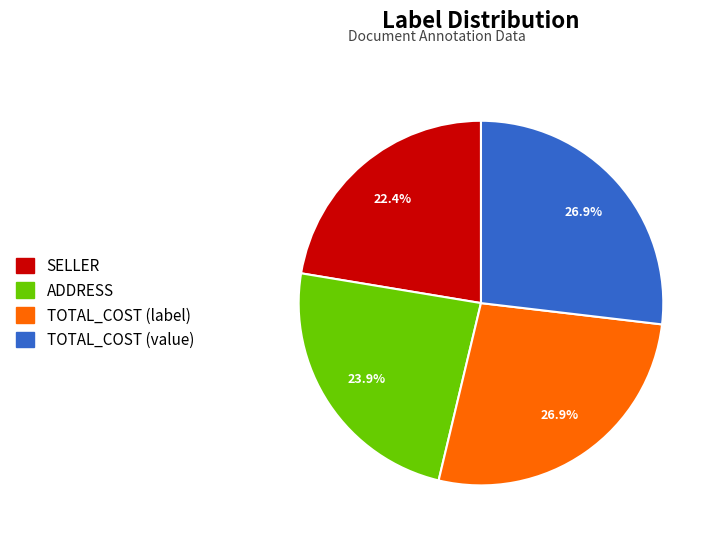

Combined, do SELLER and TOTAL_COST (value) account for over 50%?

No